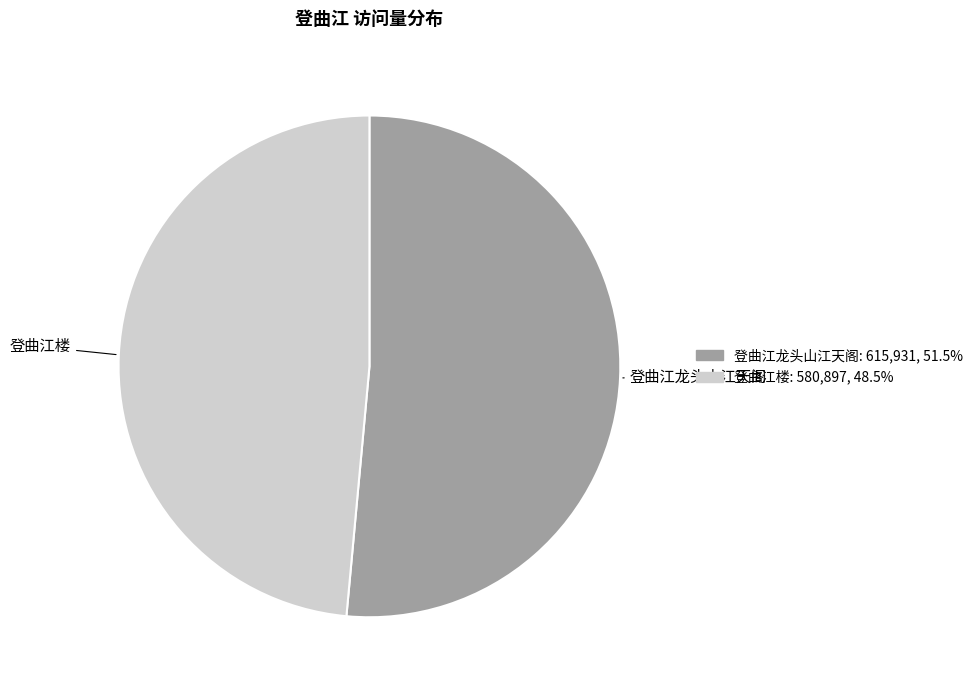

How many slices are in this pie chart?

2